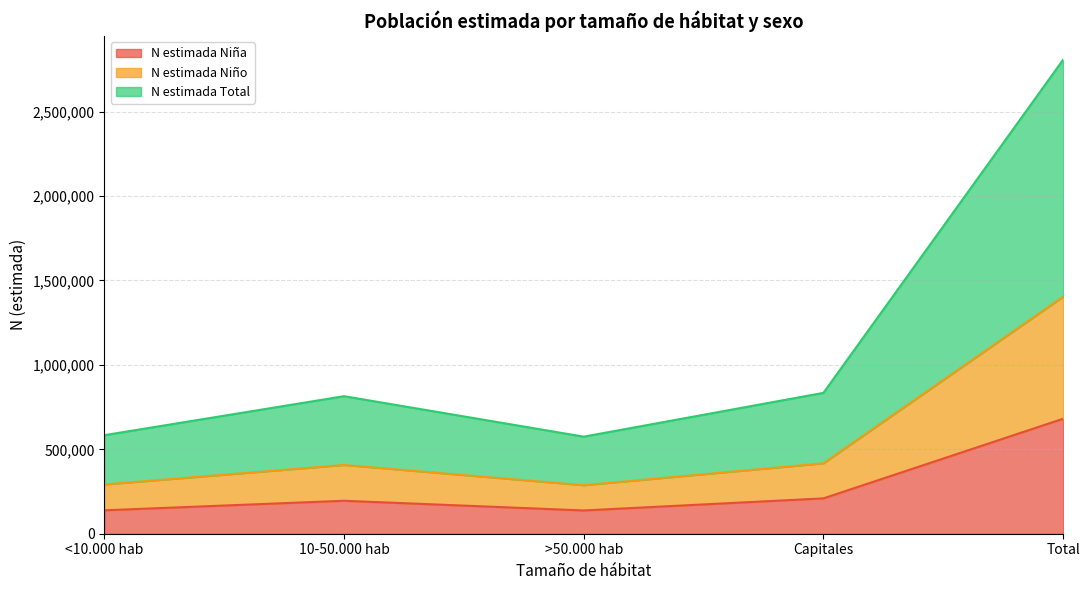

What are all the series names shown in the legend?

N estimada Niña, N estimada Niño, N estimada Total